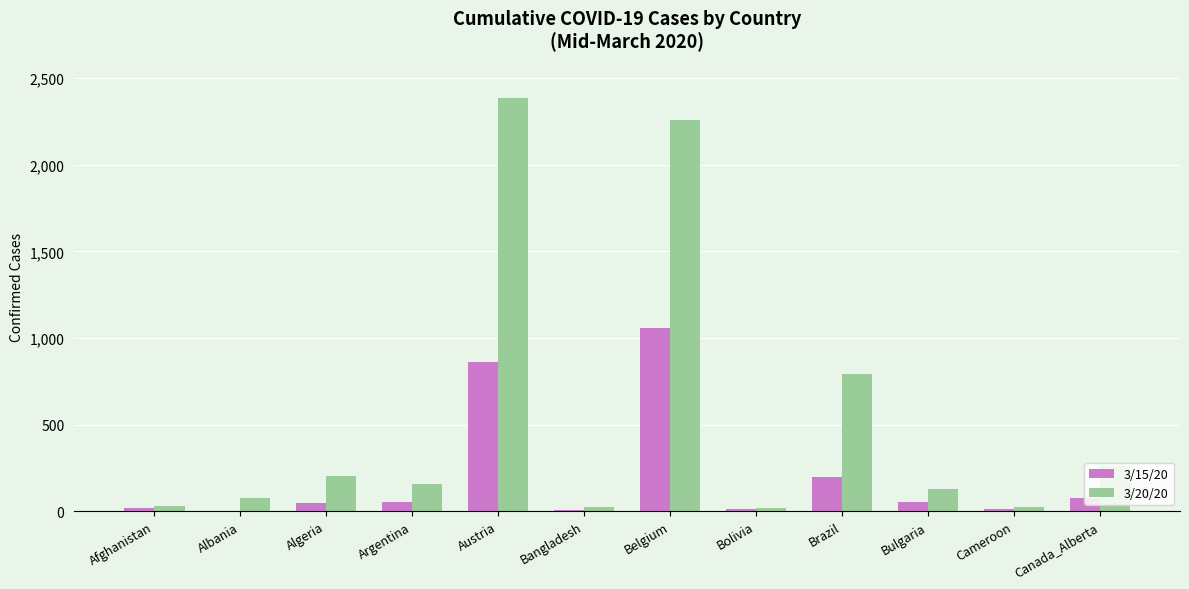

Which series has the largest total across all categories?

3/20/20